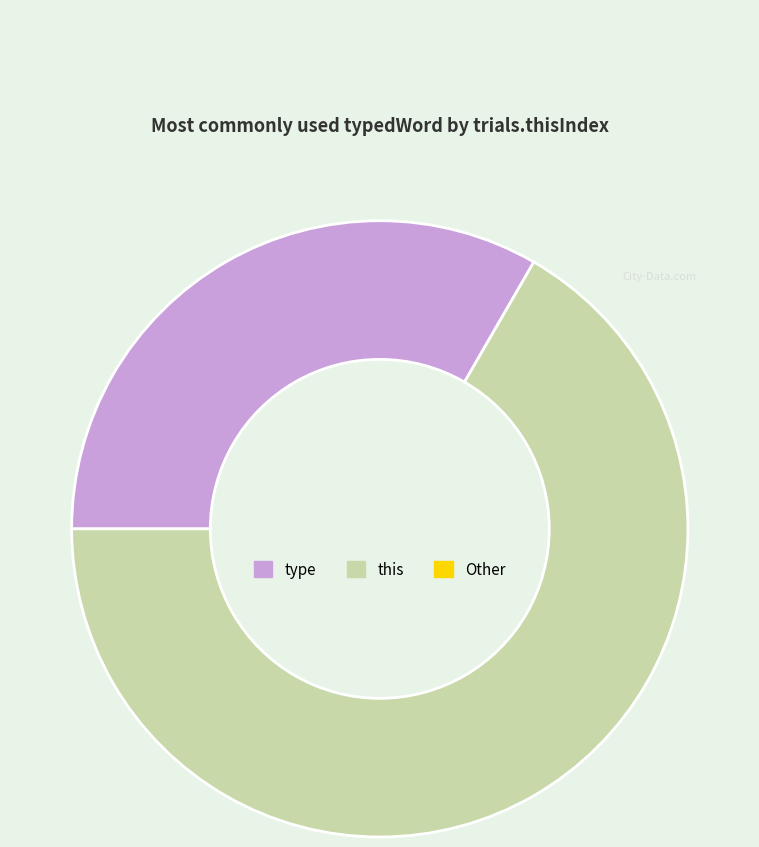

Which category has the biggest portion of the pie?

this